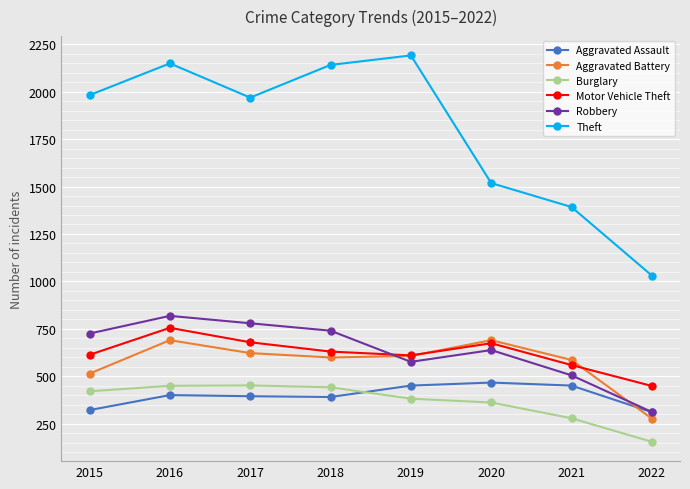

In Burglary, how many points are higher than both neighbors (excluding endpoints)?

1